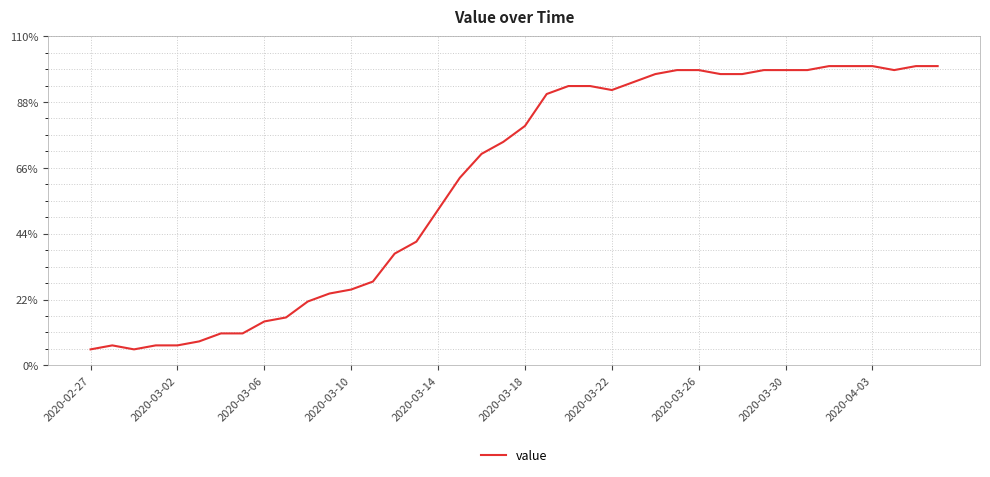

Reading left to right, extract all data points from this chart.

4	5	4	5	5	6	8	8	11	12	16	18	19	21	28	31	39	47	53	56	60	68	70	70	69	71	73	74	74	73	73	74	74	74	75	75	75	74	75	75